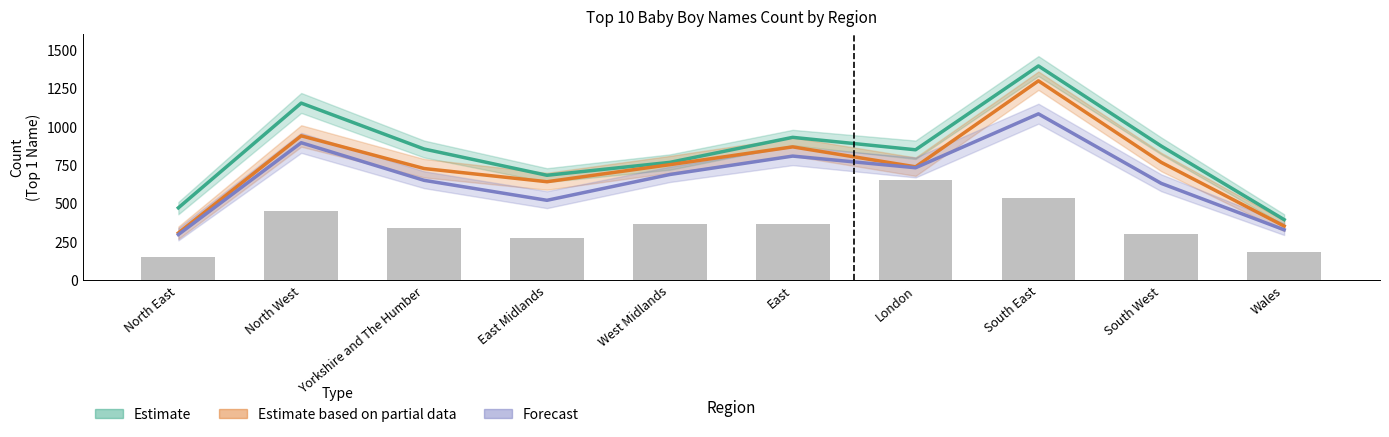

Reading left to right, list all the values displayed in this chart.

Estimate: North East=472	North West=1154	Yorkshire and The Humber=855	East Midlands=684	West Midlands=768	East=931	London=850	South East=1396	South West=874	Wales=395
Estimate based on partial data: North East=308	North West=941	Yorkshire and The Humber=728	East Midlands=642	West Midlands=753	East=869	London=739	South East=1299	South West=768	Wales=353
Forecast: North East=298	North West=896	Yorkshire and The Humber=651	East Midlands=521	West Midlands=689	East=809	London=733	South East=1084	South West=631	Wales=329